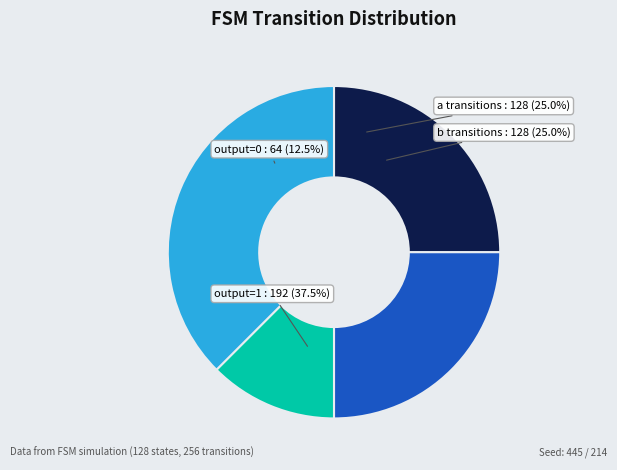

Which has a higher value, output_0 or input_b?

input_b